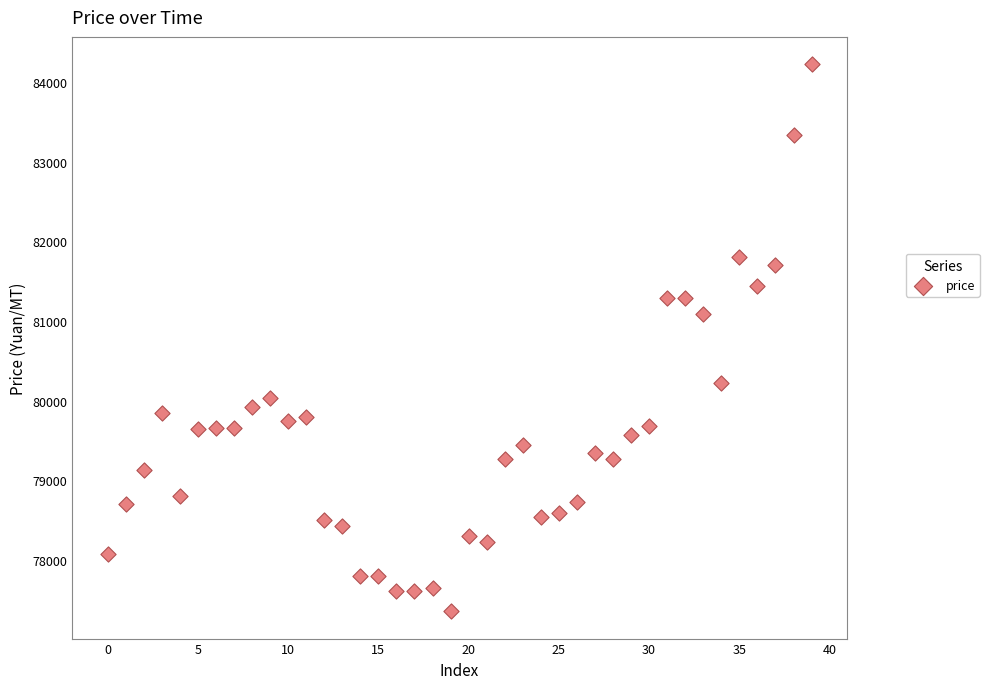

What is the range of Y values (max minus min)?

6860